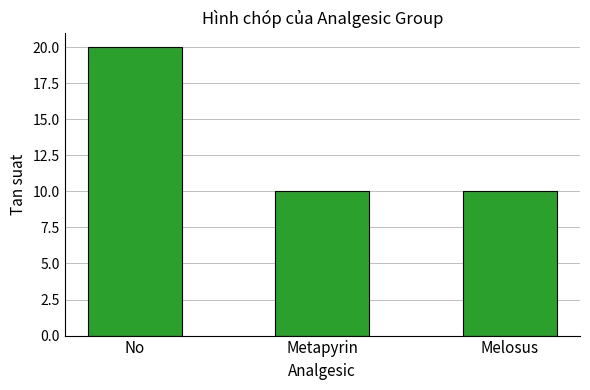

Reading left to right, list all the values displayed in this chart.

20	10	10